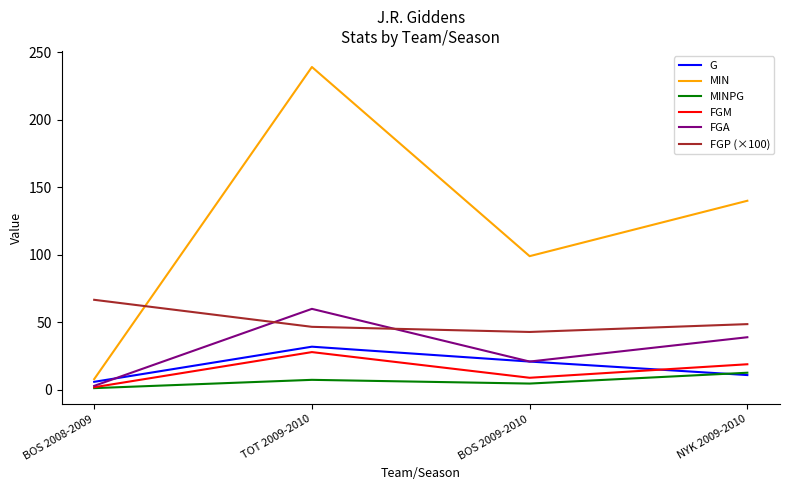

Which series has the widest spread of values?

MIN